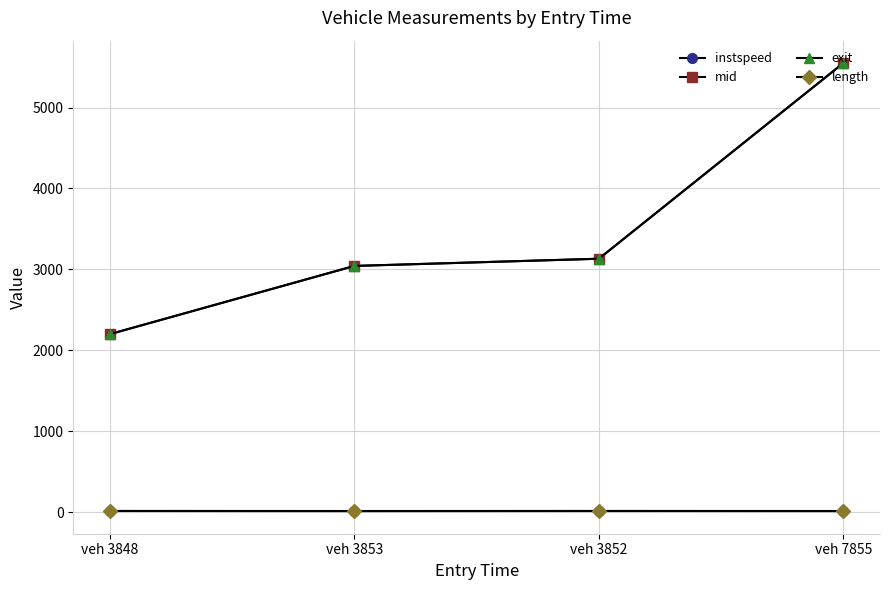

At which category does the chart reach its peak across all series?

veh 7855